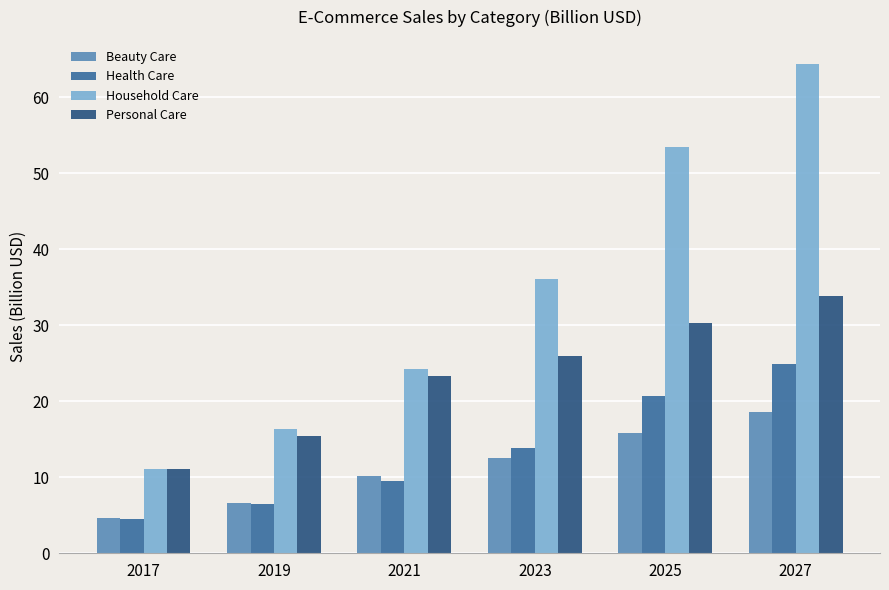

What is the difference between the highest and lowest values at 2017?

6.6